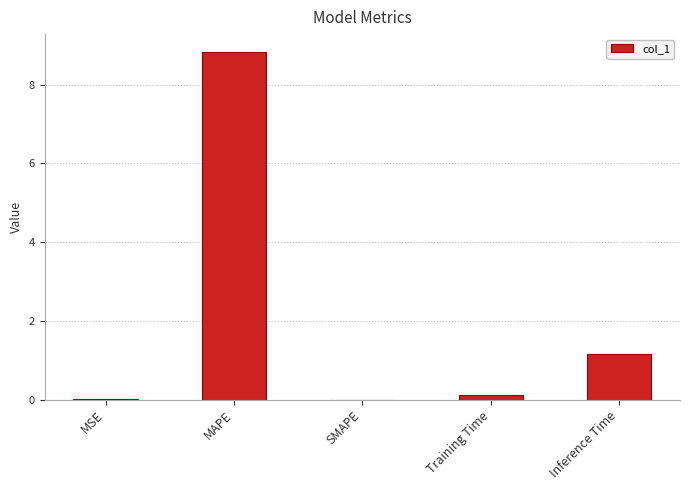

What is the maximum value shown in the chart?

8.8